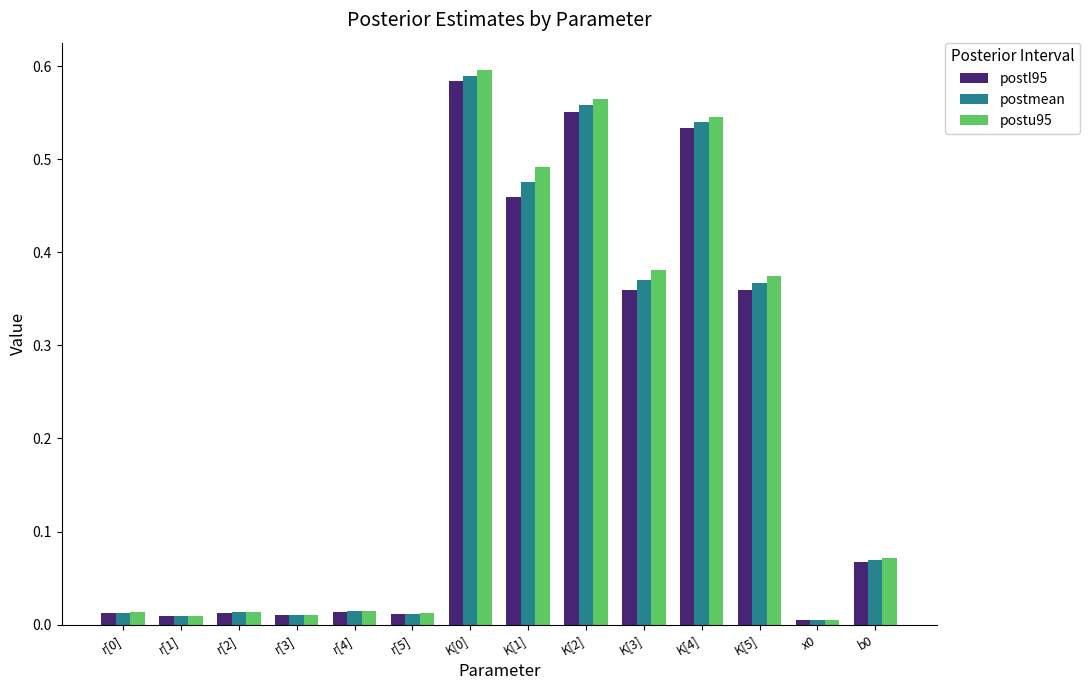

Which series changed the most between r[4] and K[4]?

postu95